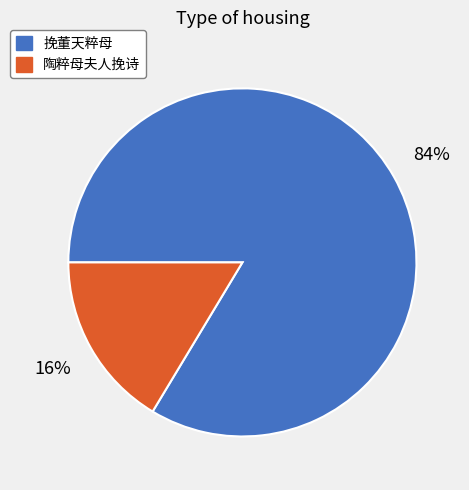

How many segments does this pie chart have?

2